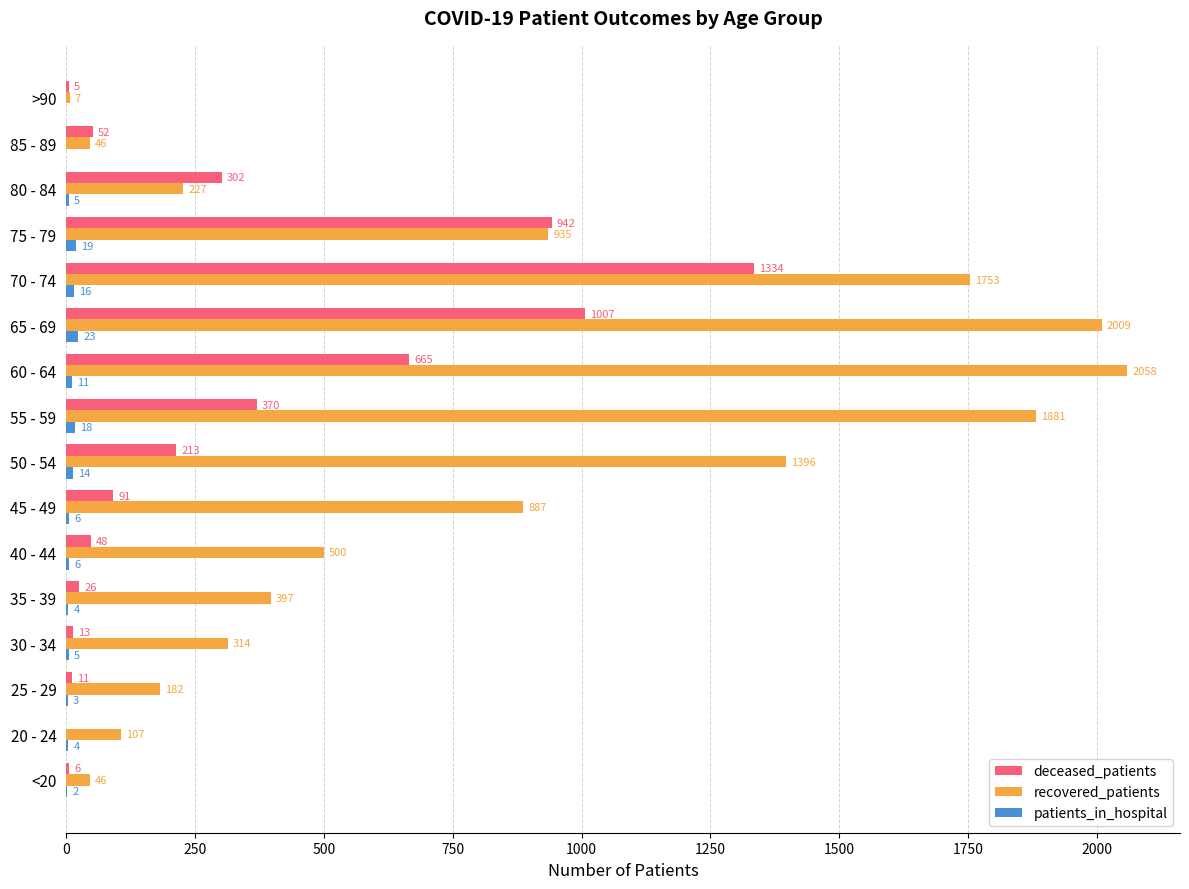

What is the maximum value for deceased_patients?

1334